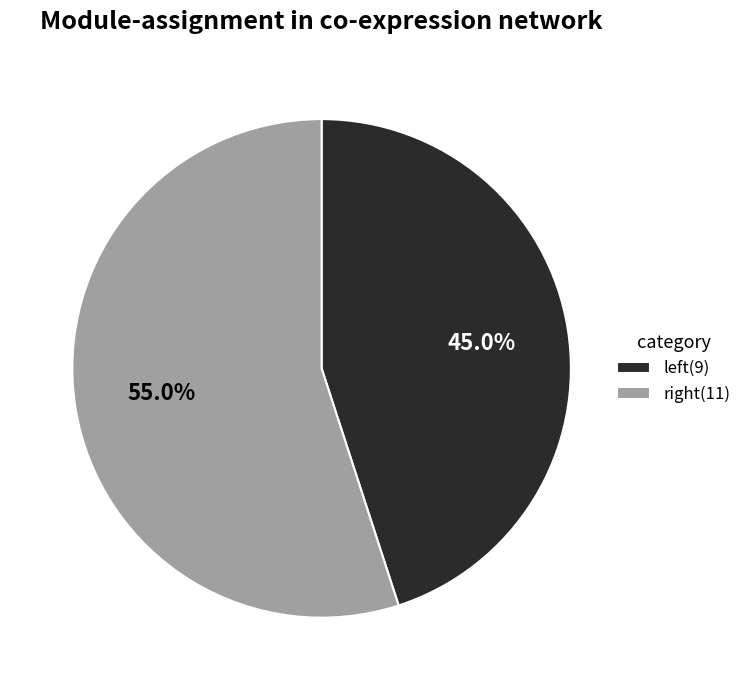

What is the majority slice?

right